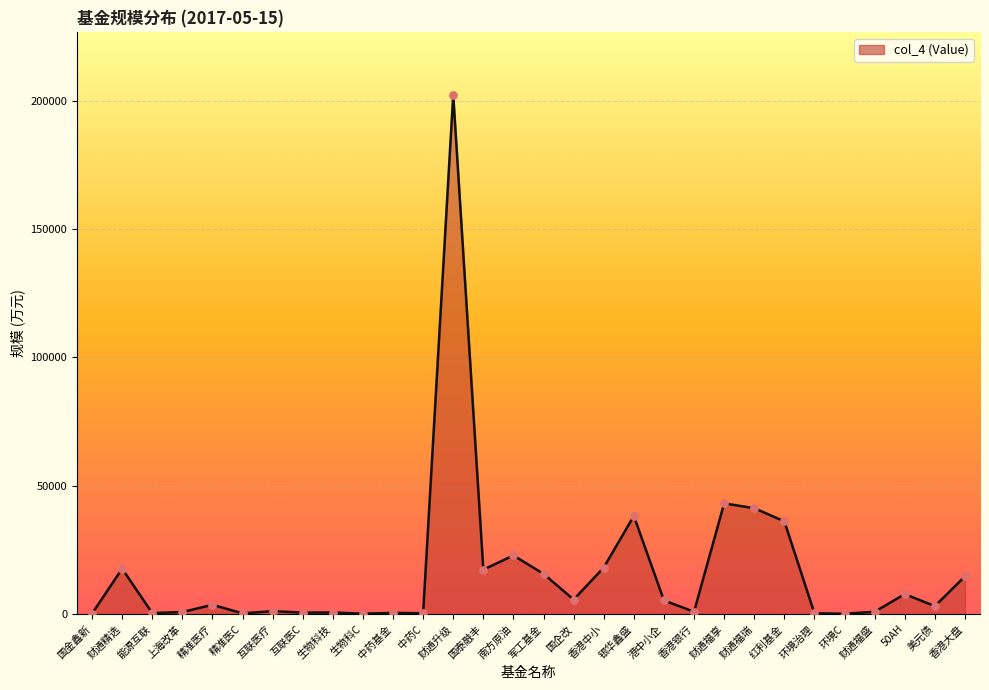

Between 港中小企 and 生物科C, which is larger?

港中小企